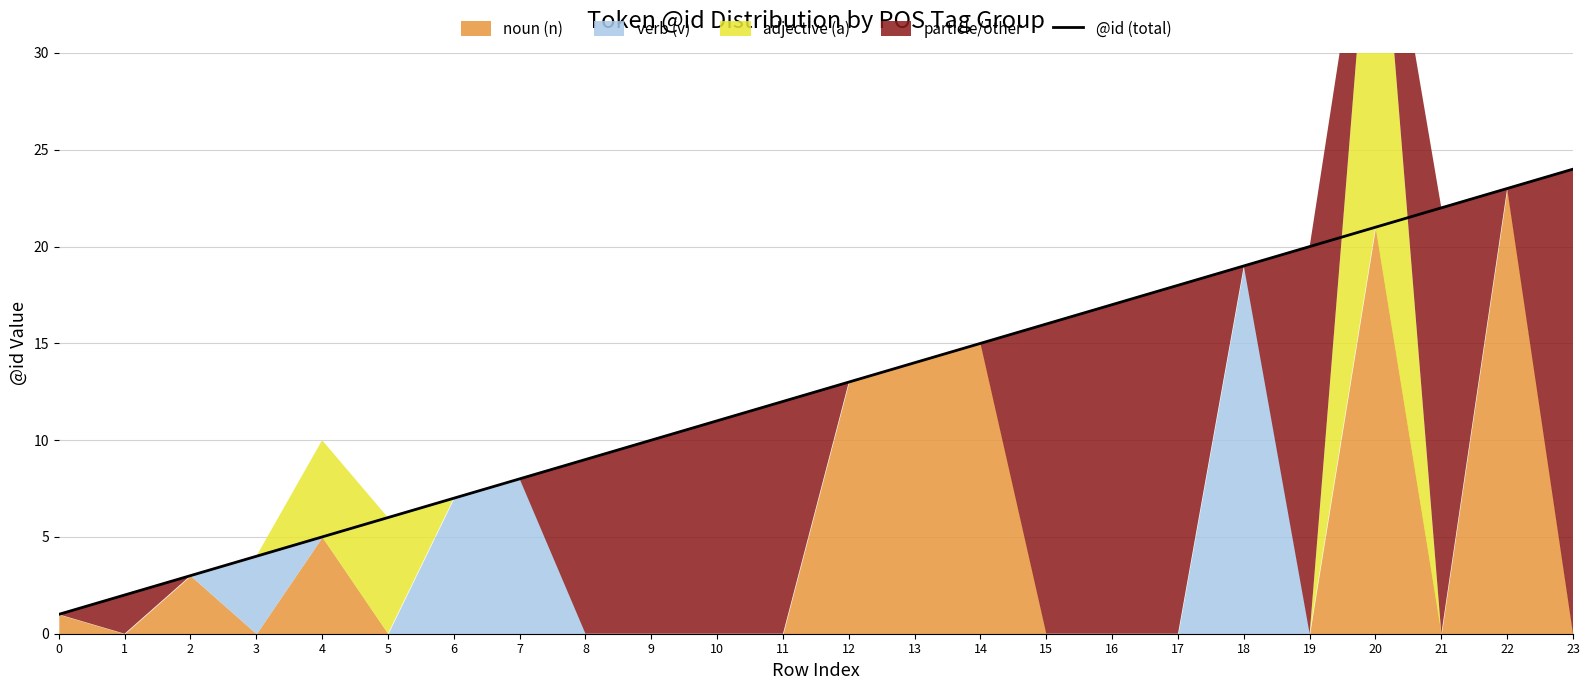

Reading right to left, what are all the values shown in this chart?

24	23	22	21	20	19	18	17	16	15	14	13	12	11	10	9	8	7	6	5	4	3	2	1